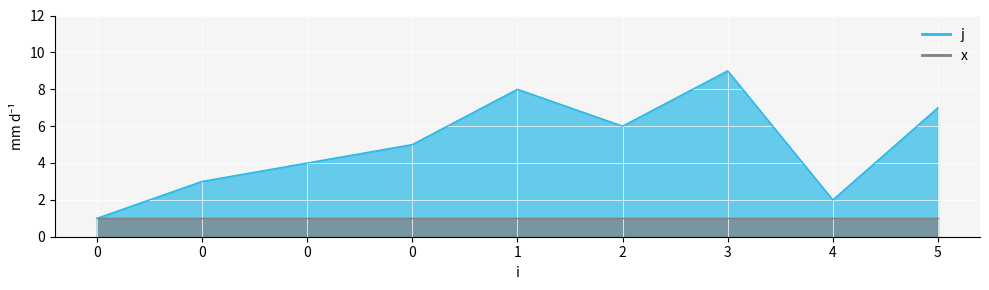

Rank the categories by value from lowest to highest.

0, 4, 0, 0, 0, 2, 5, 1, 3